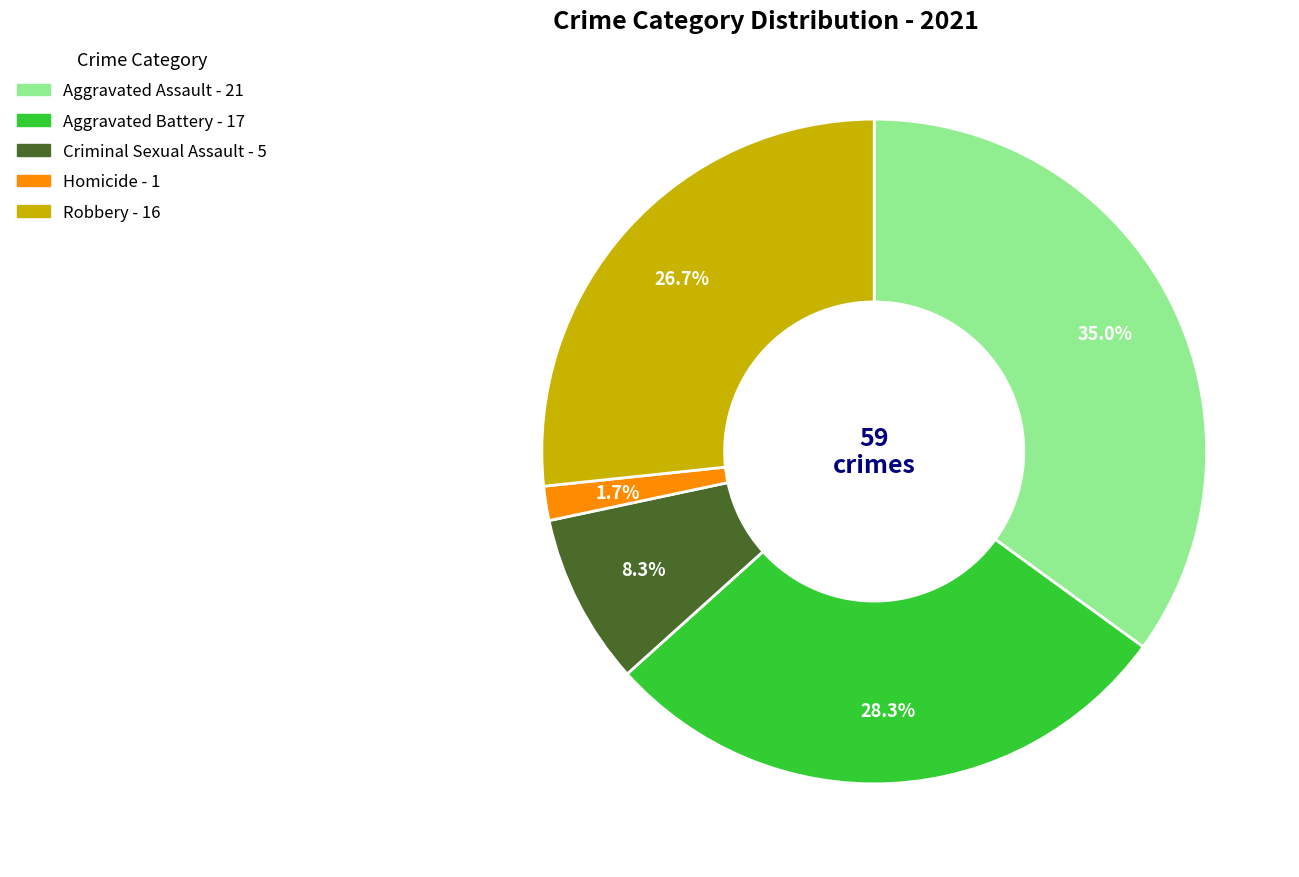

True or false: Robbery accounts for 18% of the total.

False